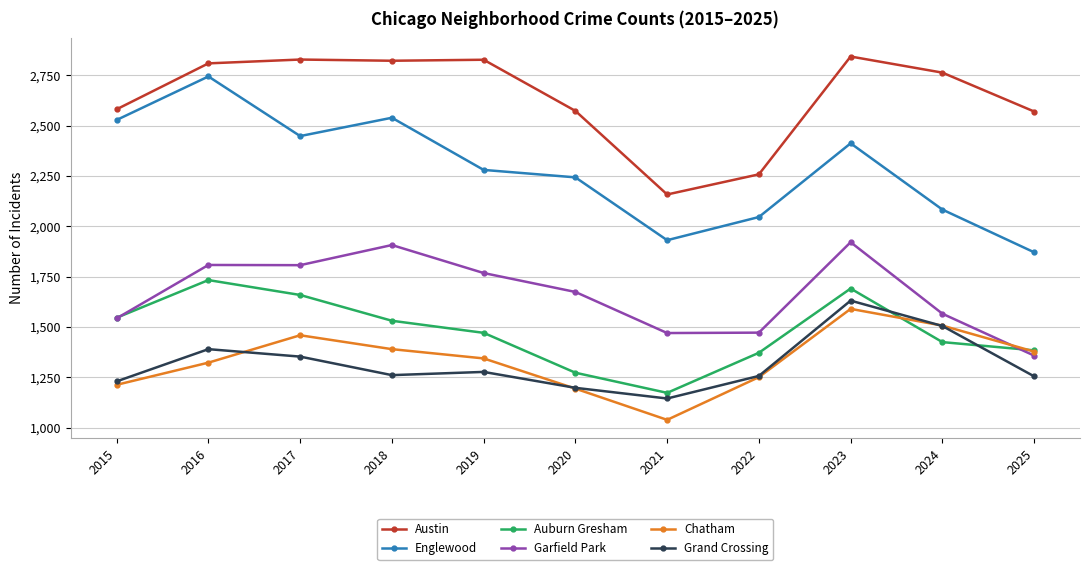

Rank the series at 2023 from highest to lowest value.

Austin, Englewood, Garfield Park, Auburn Gresham, Grand Crossing, Chatham